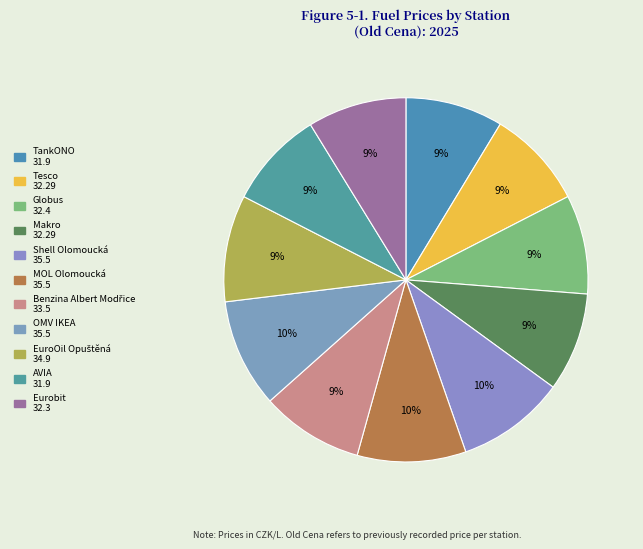

Combined, do Shell Olomoucká and Makro account for over 50%?

No